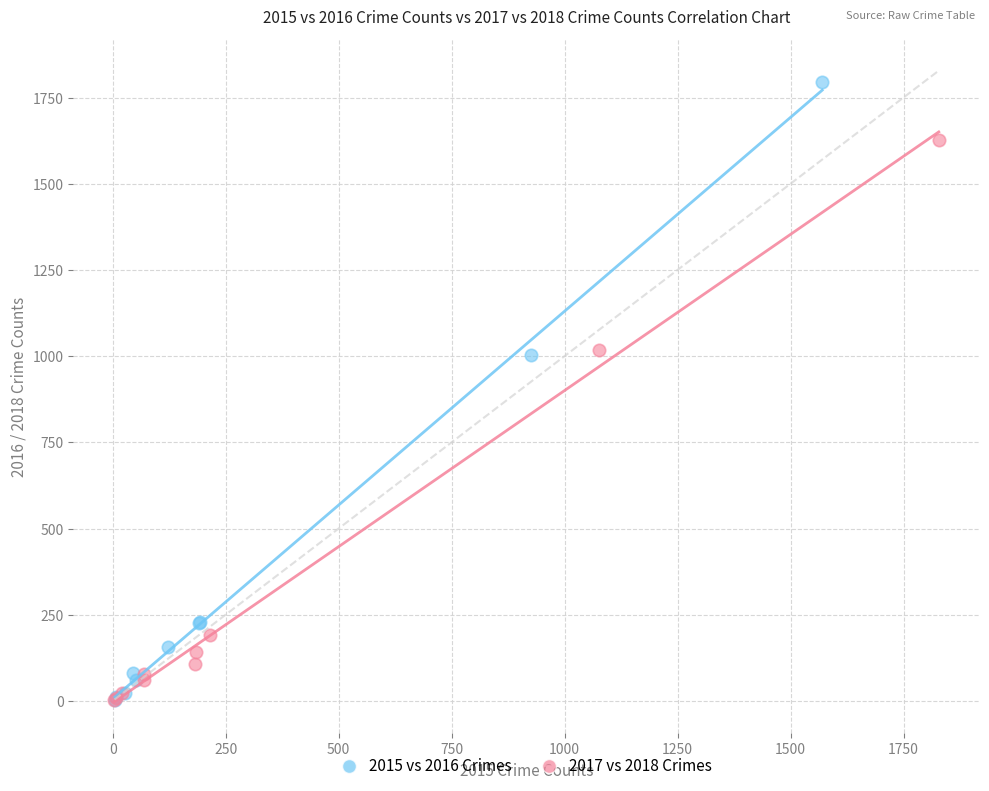

Which series has the widest spread of Y values?

2015 vs 2016 Crimes